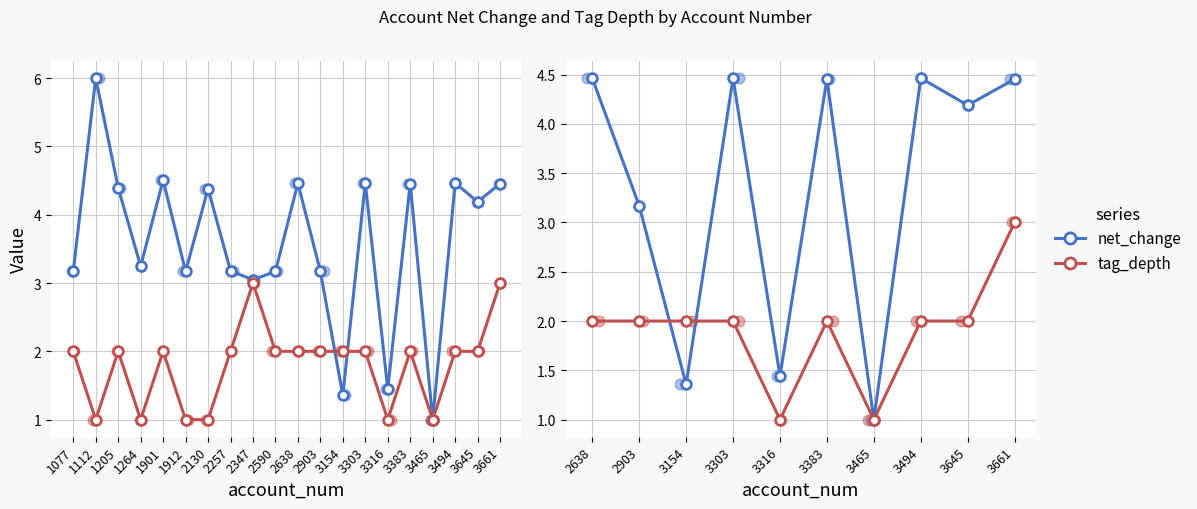

What is the total value across all series at 3645?

6.2